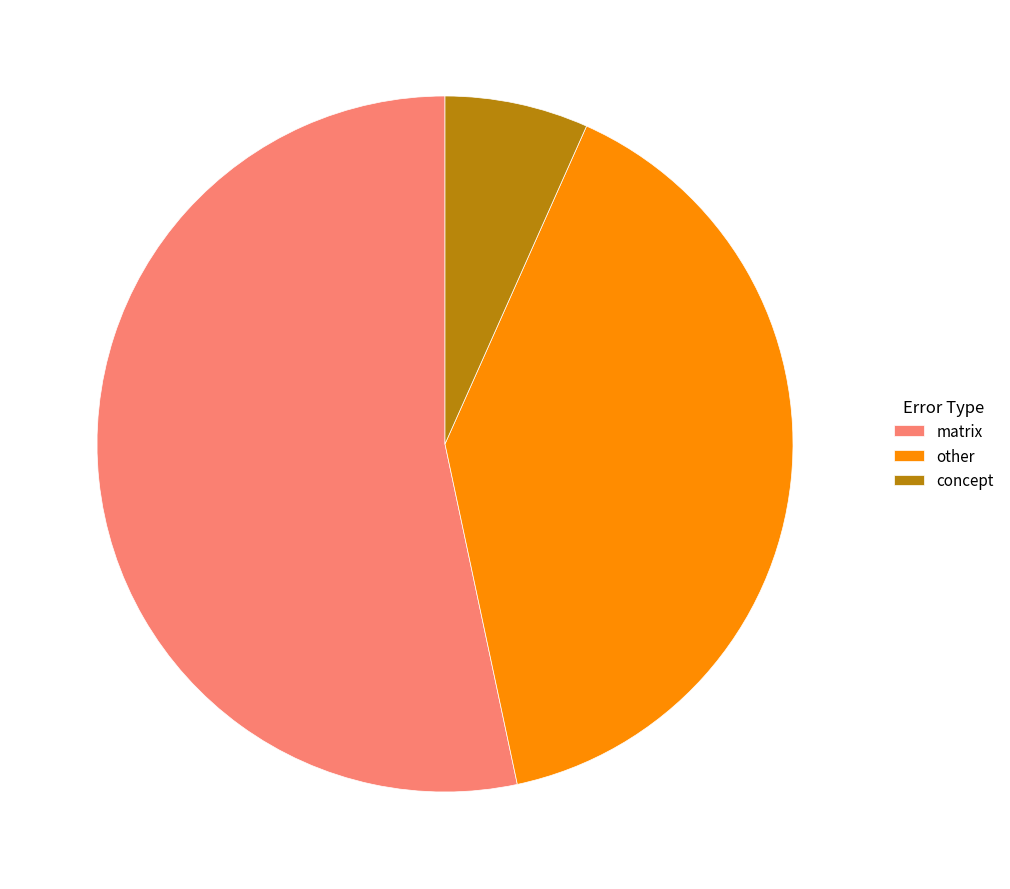

Do other and concept together represent more than half of the pie?

No